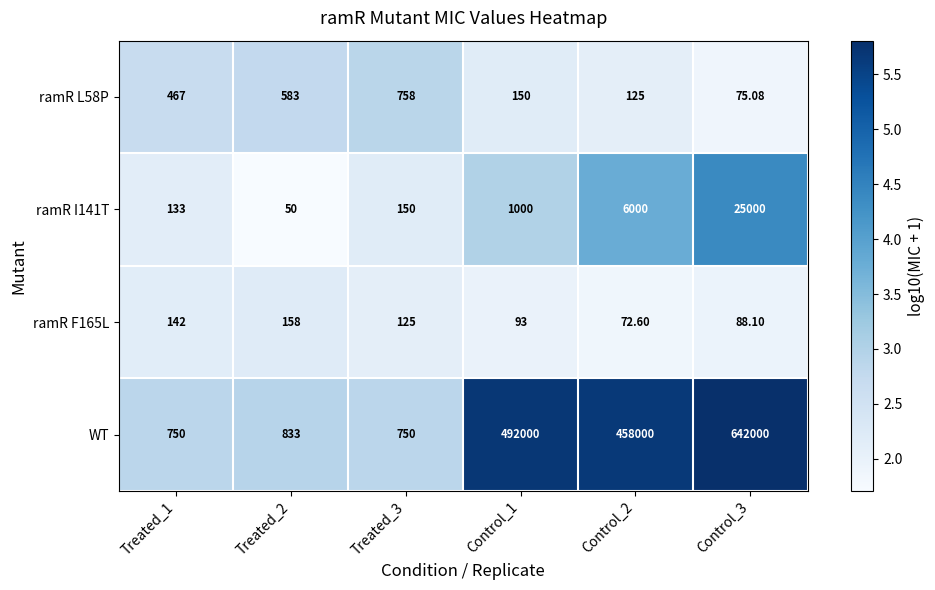

Which series has the largest total across all categories?

WT